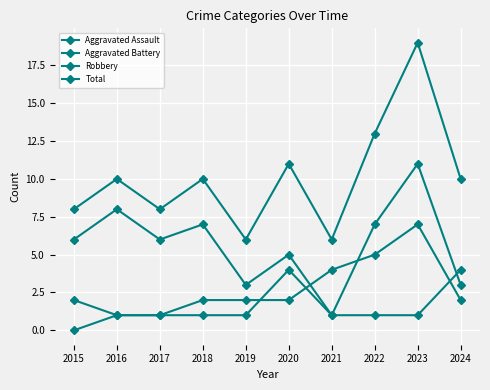

Does the chart display data point markers on the line(s)?

Yes